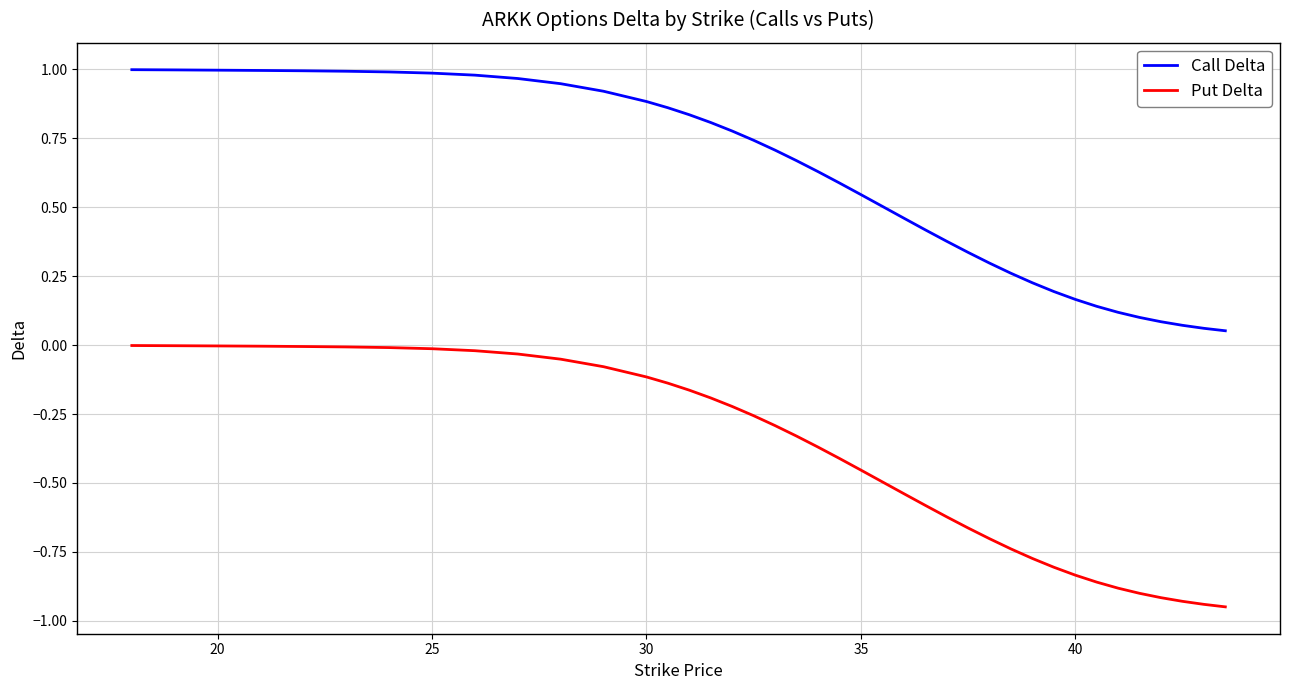

Rank the series by their maximum value, from lowest to highest.

Put Delta, Call Delta